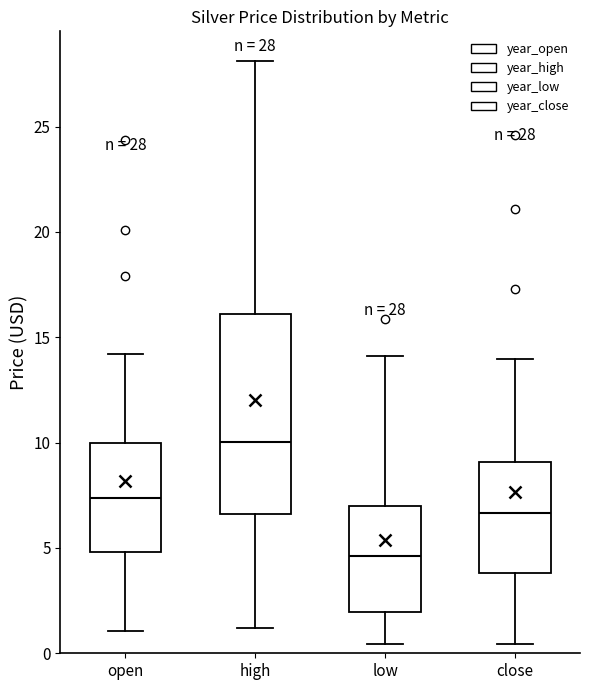

Which box has the highest median line?

high